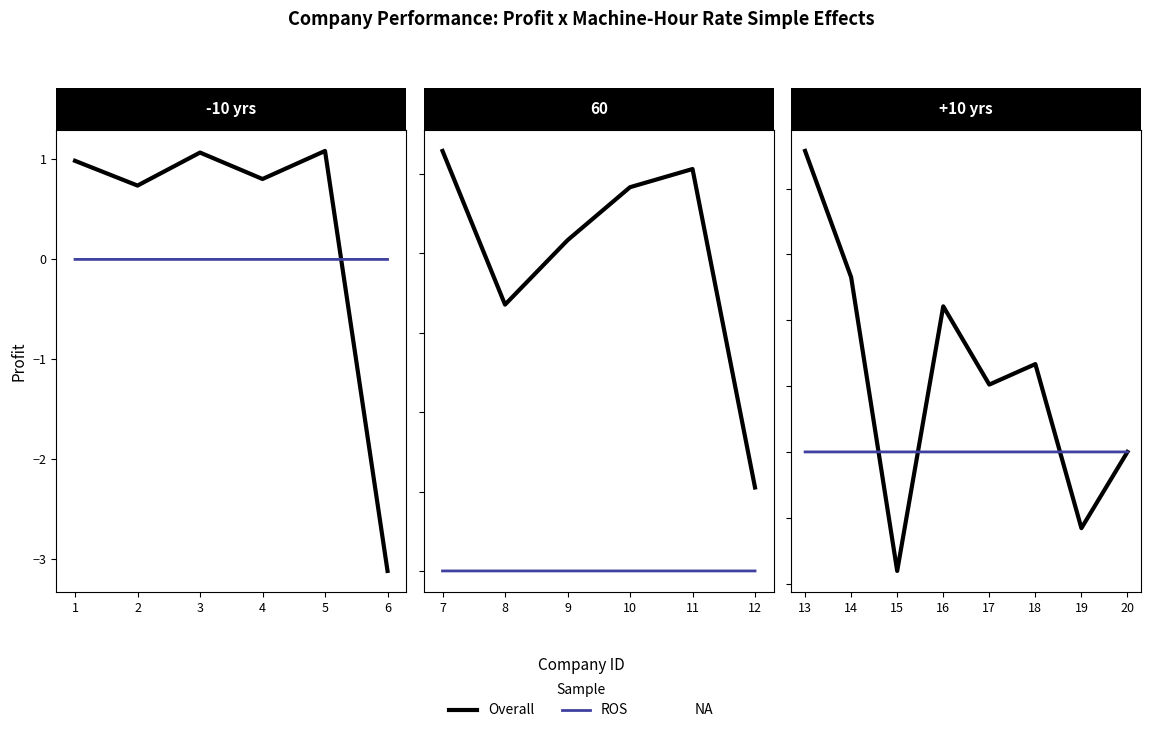

What is the lowest value of the ROS series?

-3.0